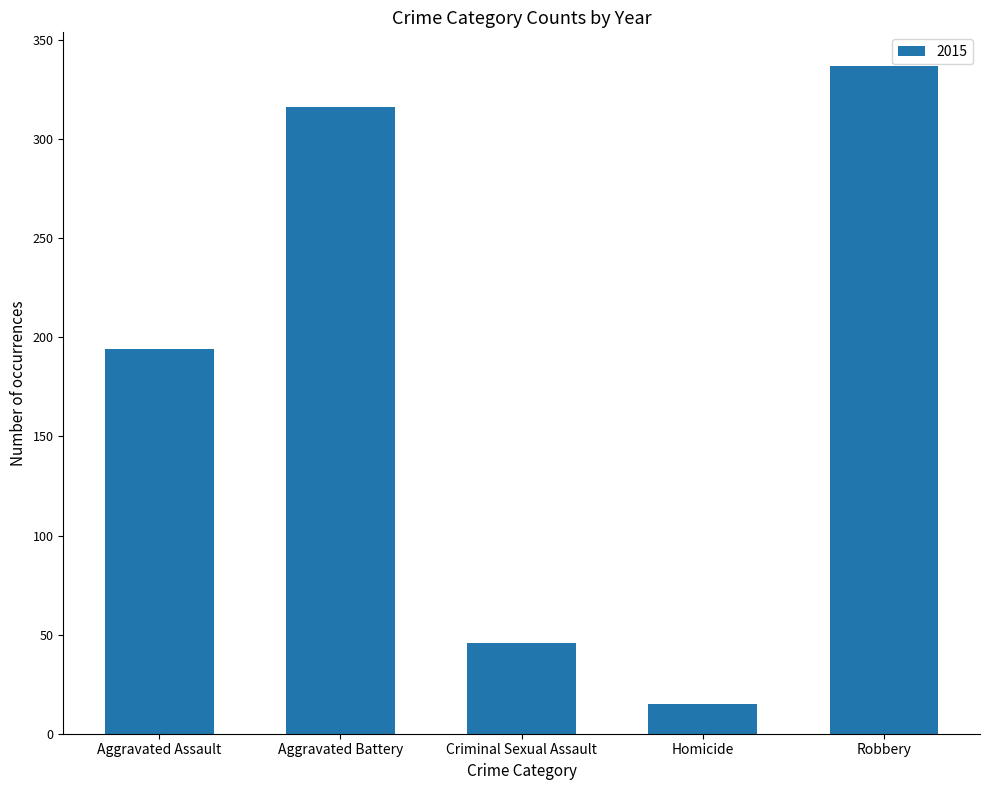

At which label is the value closest to 176?

Aggravated Assault